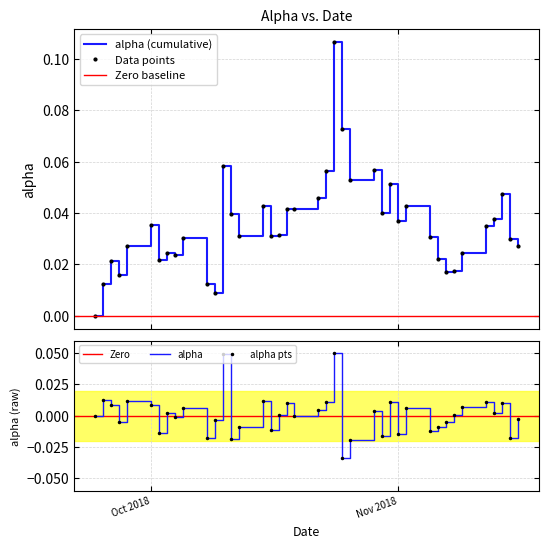

How many data points are less than 0?

18